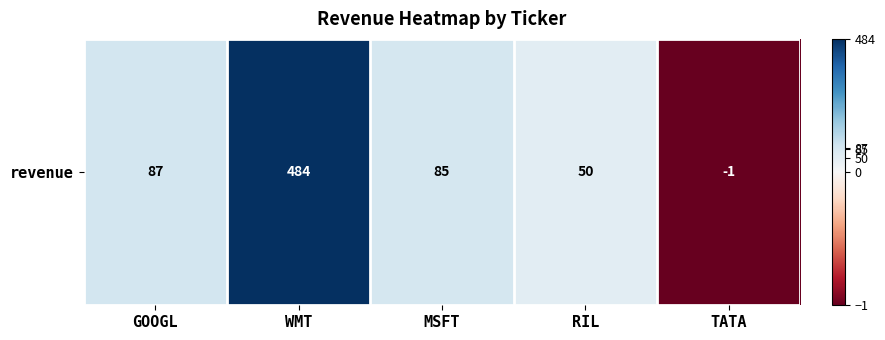

Approximately how many times larger is the value at GOOGL compared to WMT?

0.2